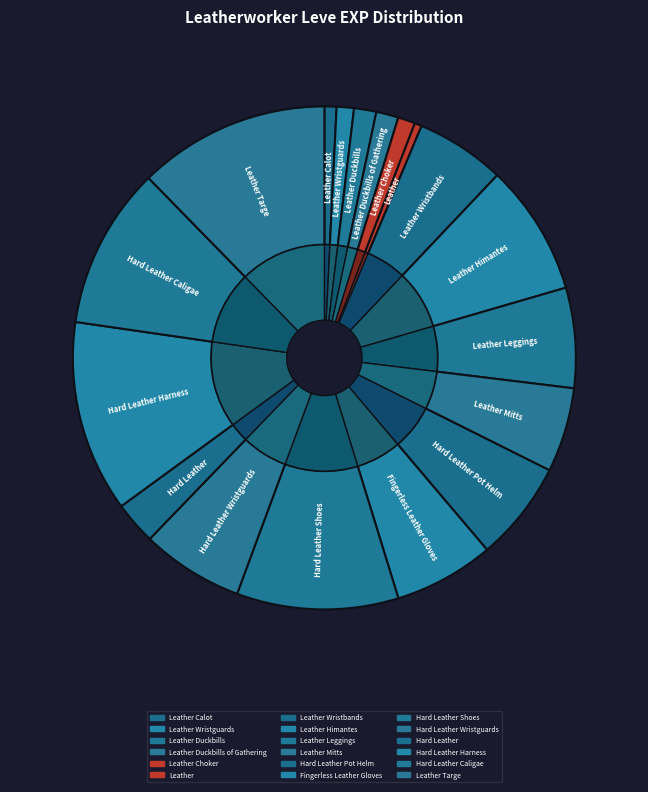

To the nearest percent, what is the difference between the largest and smallest slice percentages?

12%